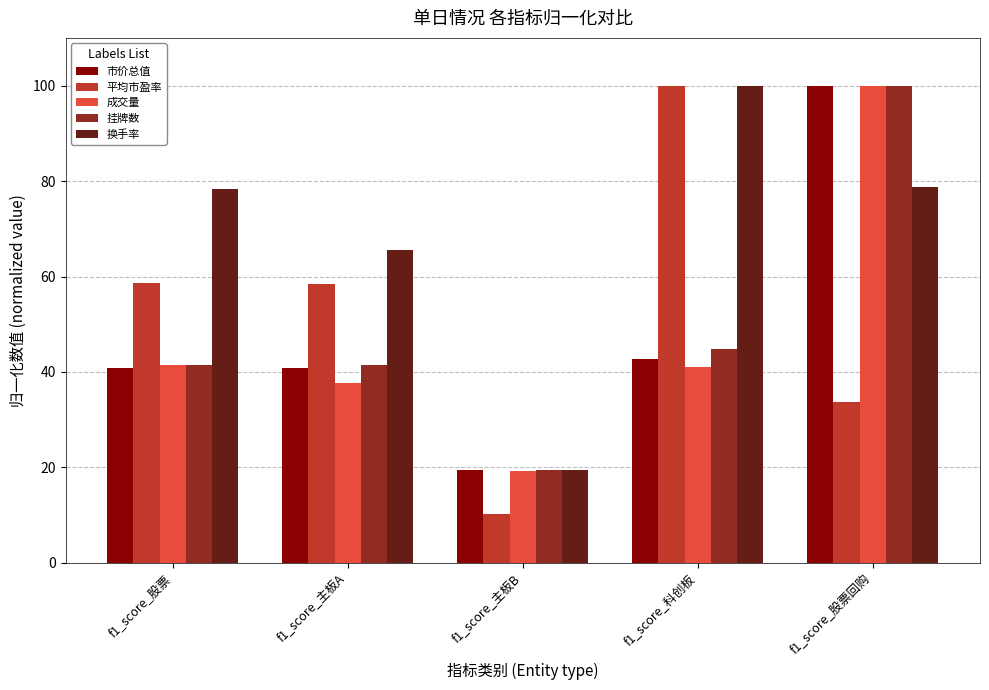

What is the difference between the 换手率 values at f1_score_科创板 and f1_score_股票回购?

21.1